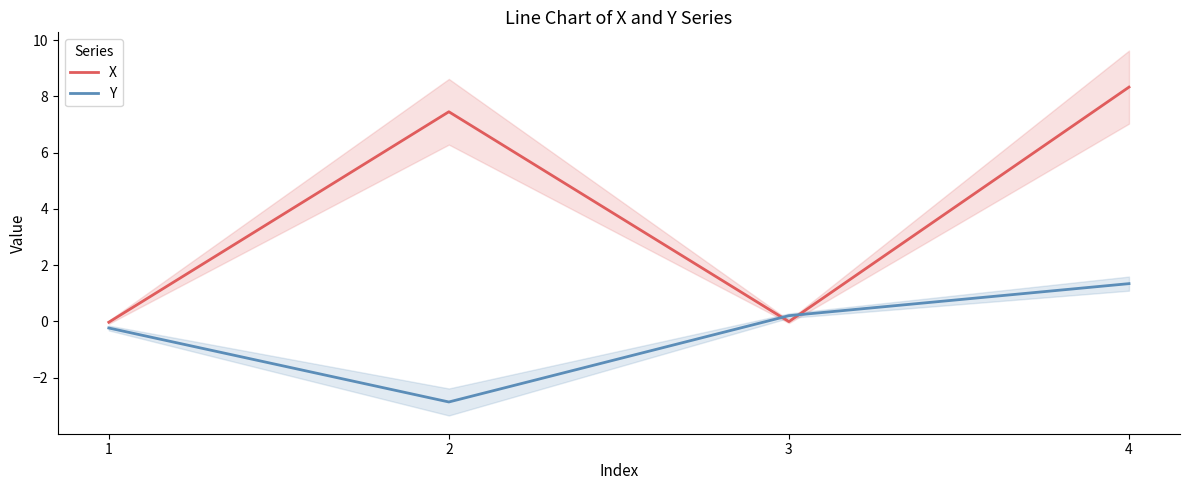

What is the highest value of the X series?

8.3